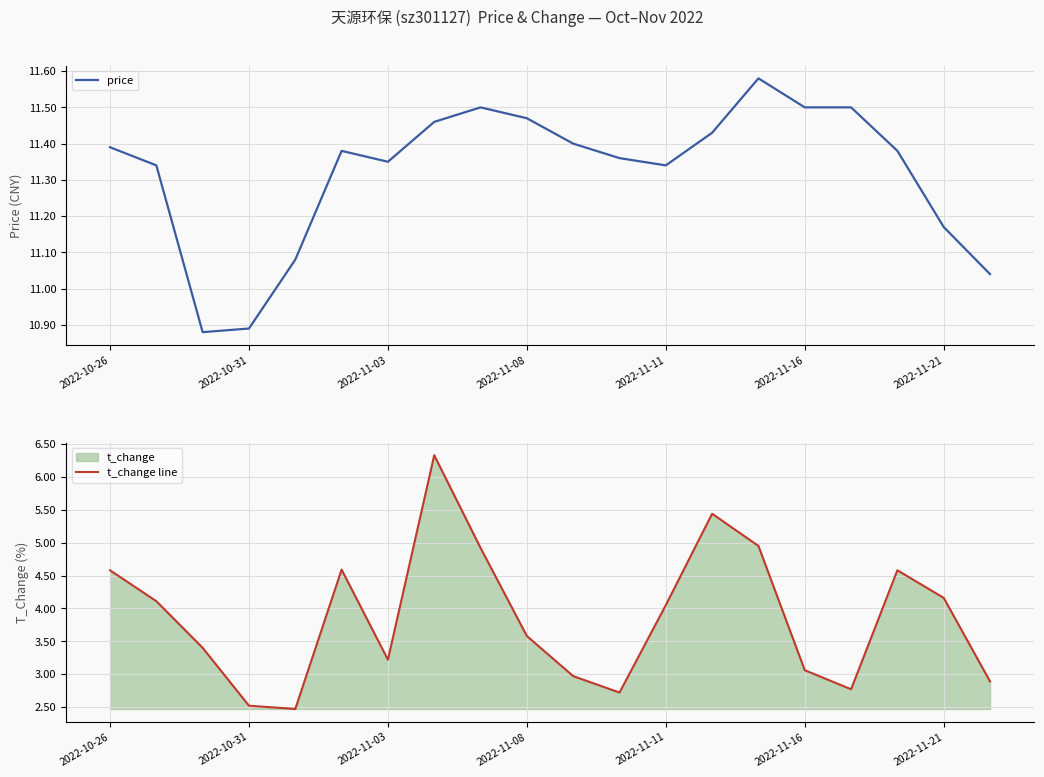

Does the chart display data point markers on the line(s)?

No